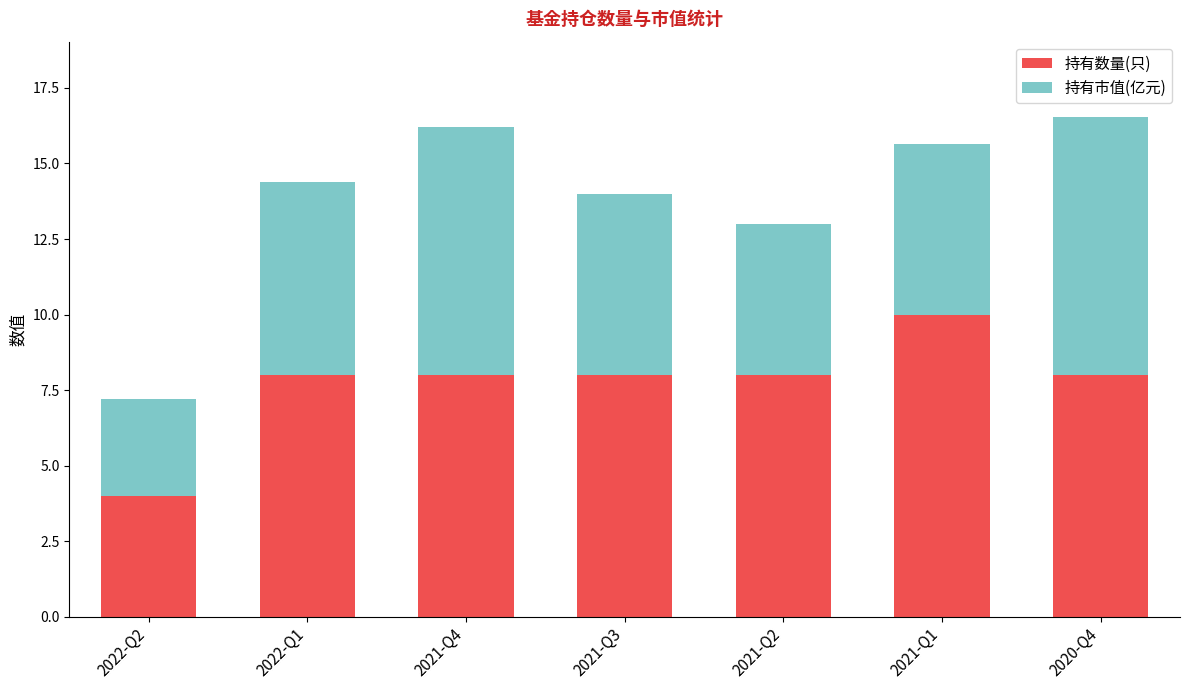

True or false: 持有数量(只) has a value of 13.4 at 2021-Q3.

False